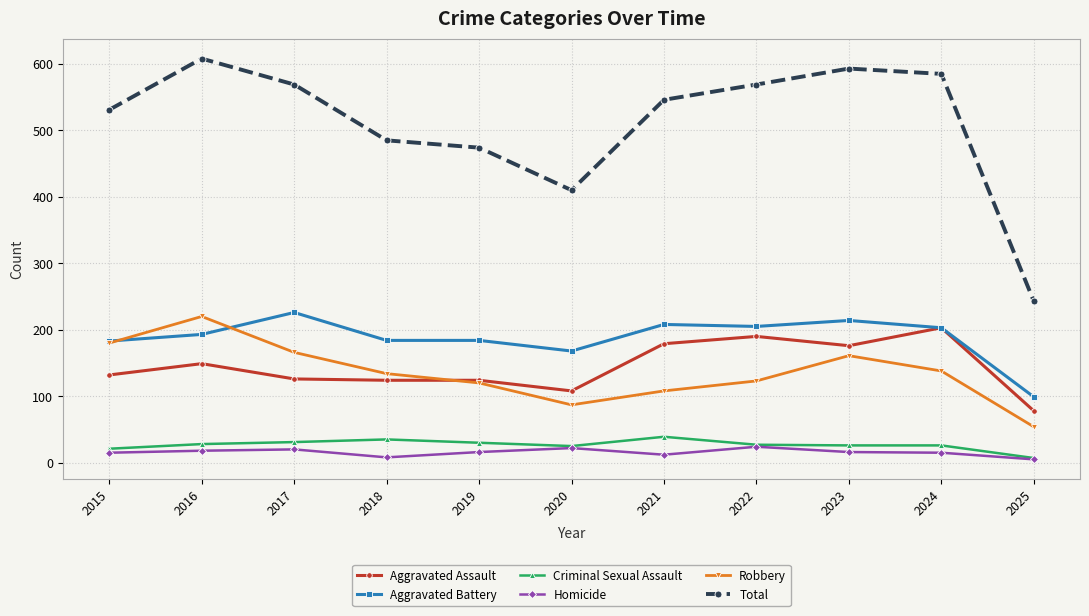

Read the Total value at 2025.

243